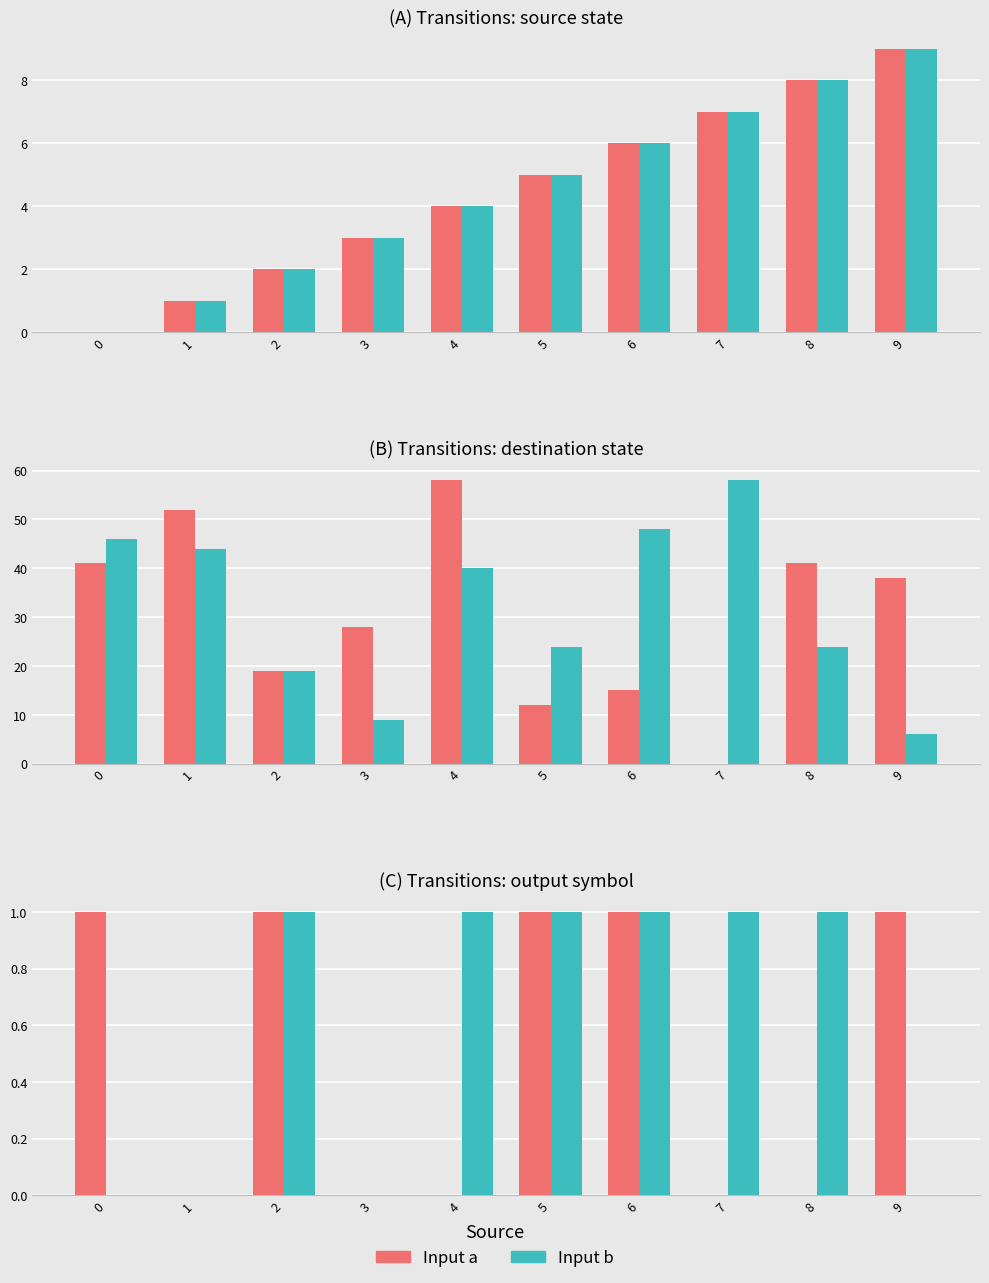

The Input b series shows -1 at 3. True or false?

False